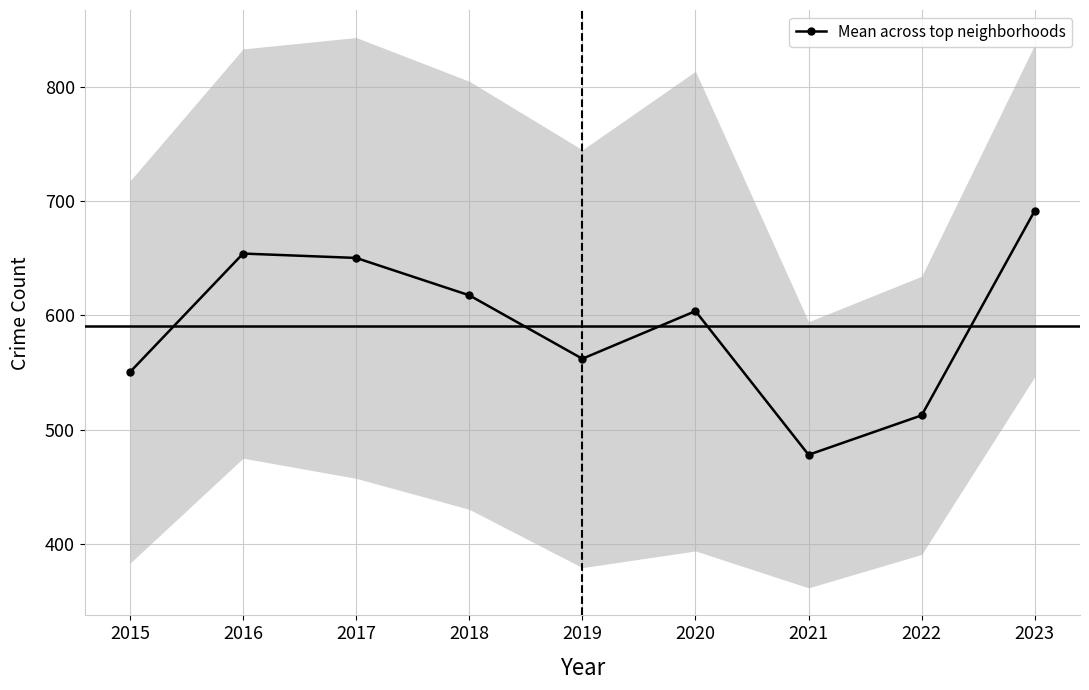

How many data points are less than 603?

4